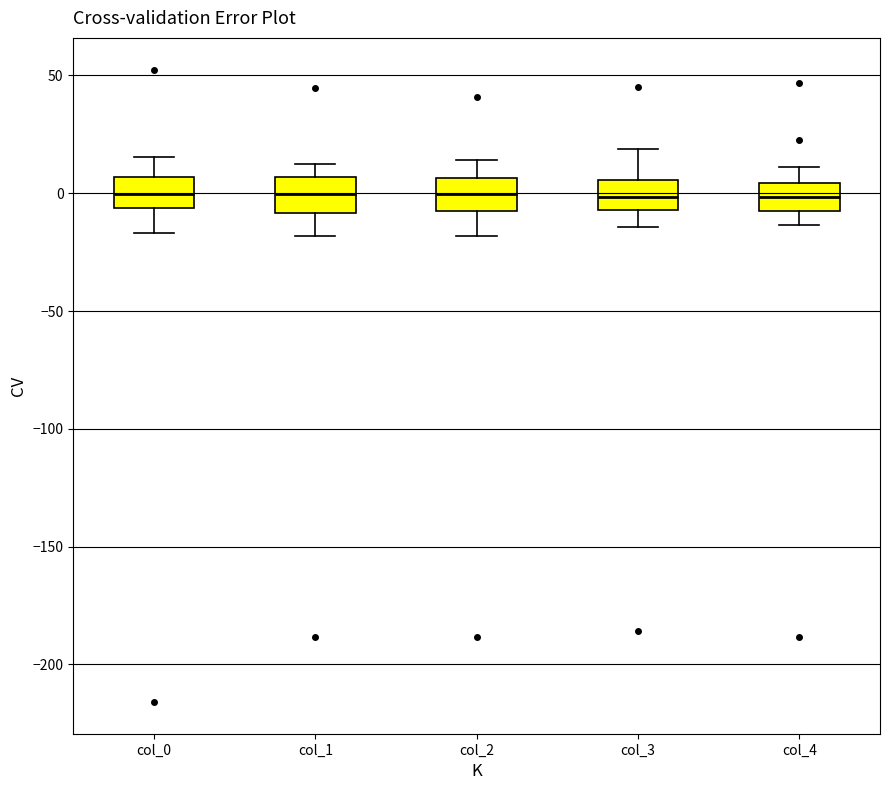

Reading left to right, transcribe this box plot: for each box, give where its median line is, the range the box spans, and where its two whiskers end, as read against the y-axis. The values are not printed on the chart, so give them approximately, as read against the axis.

col_0: median 0, box -5 to 5, whiskers -15 to 15
col_1: median 0, box -10 to 5, whiskers -20 to 10
col_2: median 0, box -10 to 5, whiskers -20 to 15
col_3: median 0, box -5 to 5, whiskers -15 to 20
col_4: median 0, box -10 to 5, whiskers -15 to 10